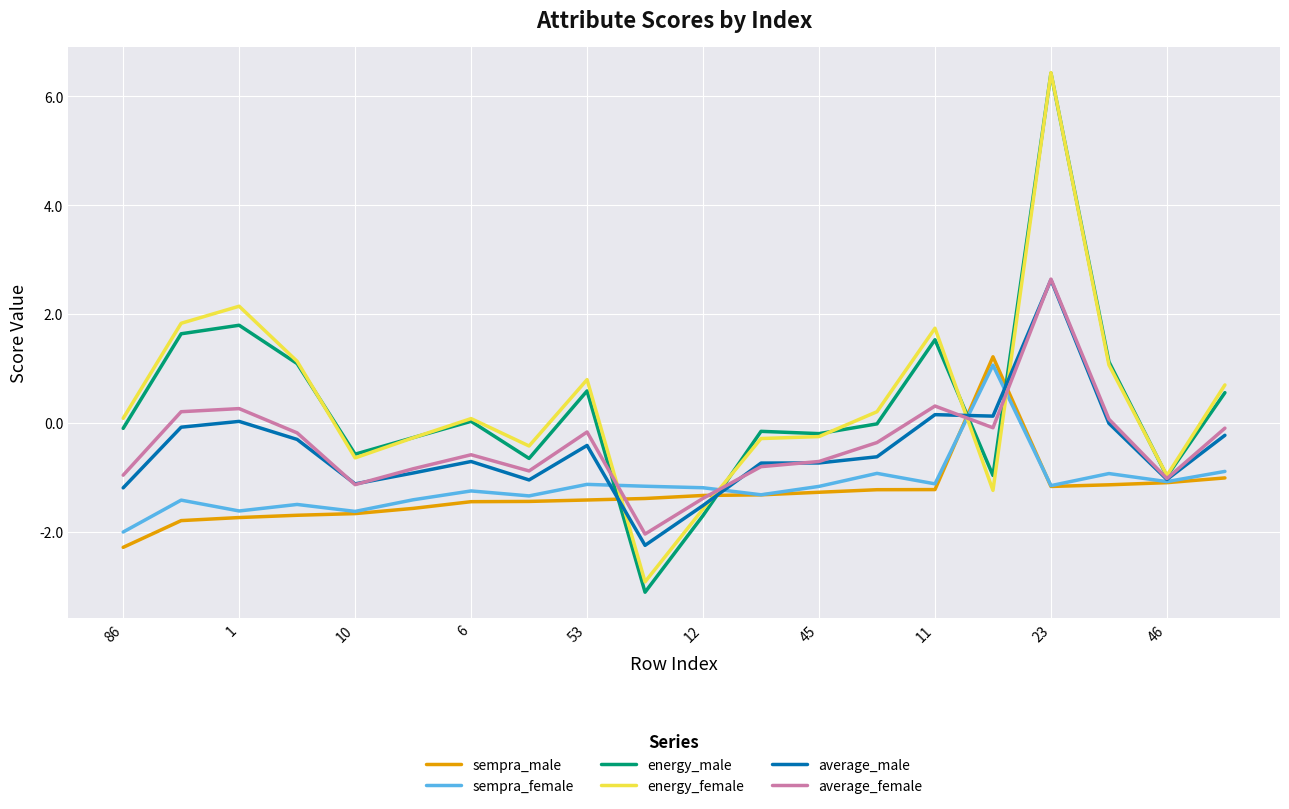

After their last crossing, which series has the higher values: average_female or sempra_female?

average_female